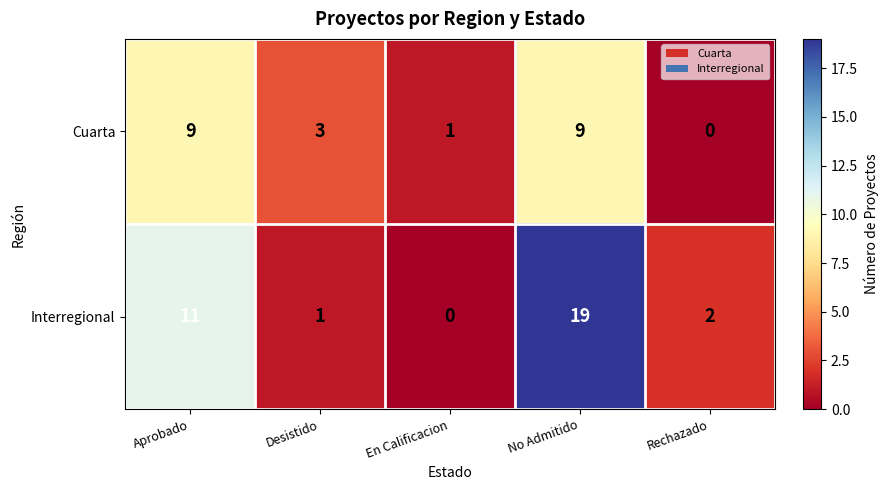

Which category has the lowest value in the Cuarta series?

Rechazado